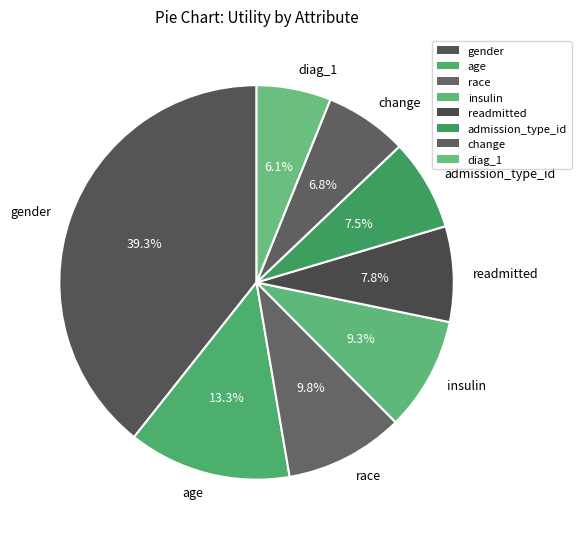

Between age and gender, which is larger?

gender